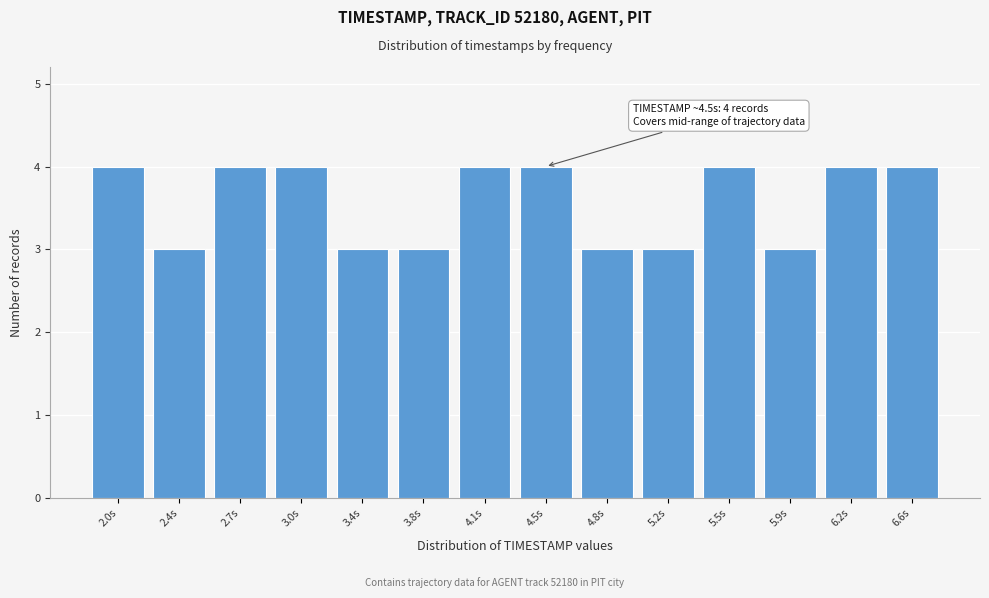

Reading right to left, what are all the values shown in this chart?

6.6s=4	6.2s=4	5.9s=3	5.5s=4	5.2s=3	4.8s=3	4.5s=4	4.1s=4	3.8s=3	3.4s=3	3.0s=4	2.7s=4	2.4s=3	2.0s=4